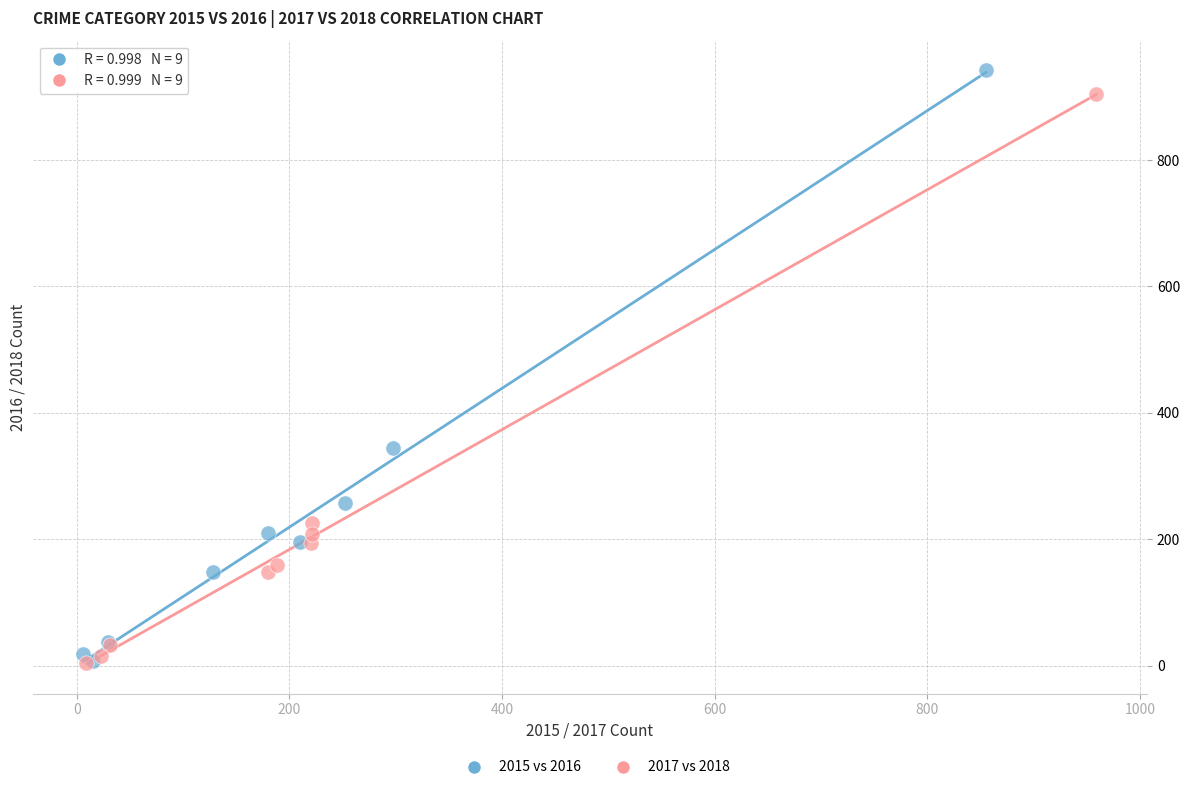

Which series has the largest Y range (max minus min)?

2015 vs 2016